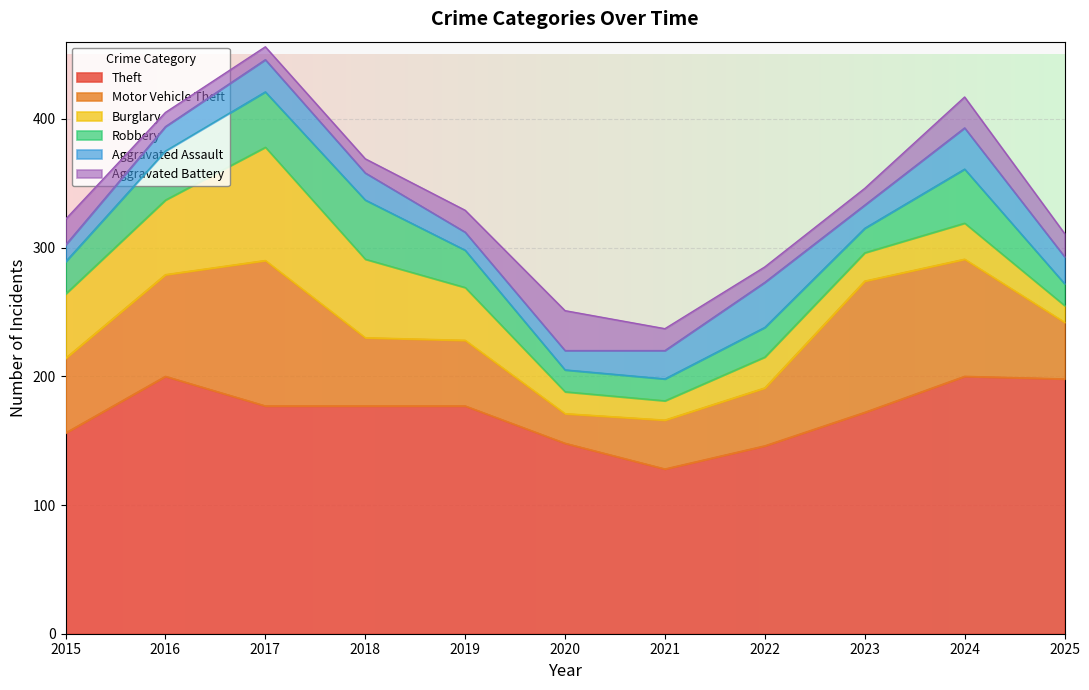

True or false: Motor Vehicle Theft has more than 0 points higher than both neighbors.

True